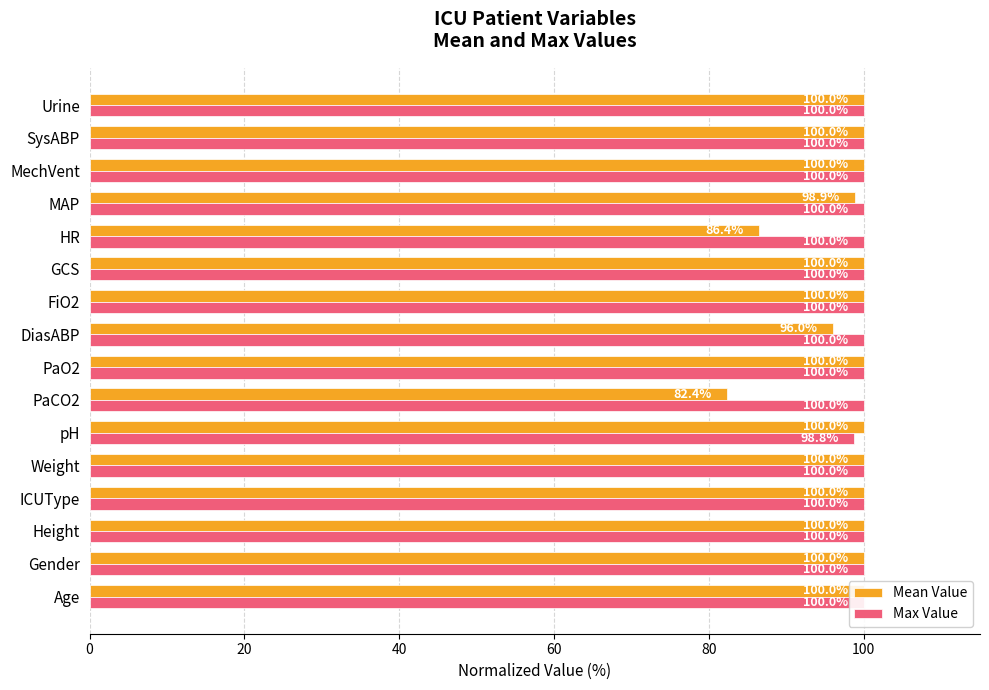

What value does the Mean Value series have at GCS?

100.0